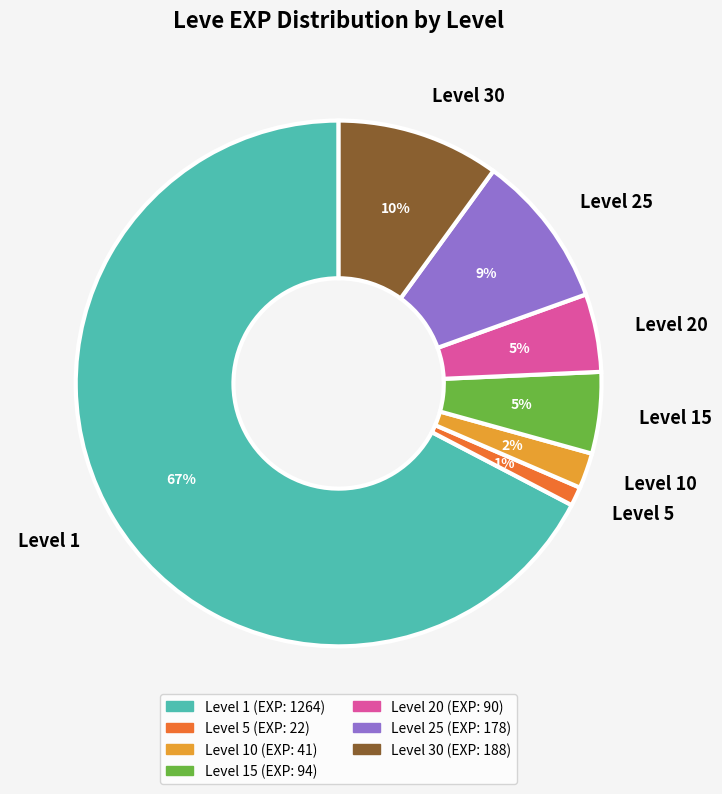

To the nearest percent, what percentage of the pie is Level 30?

10%